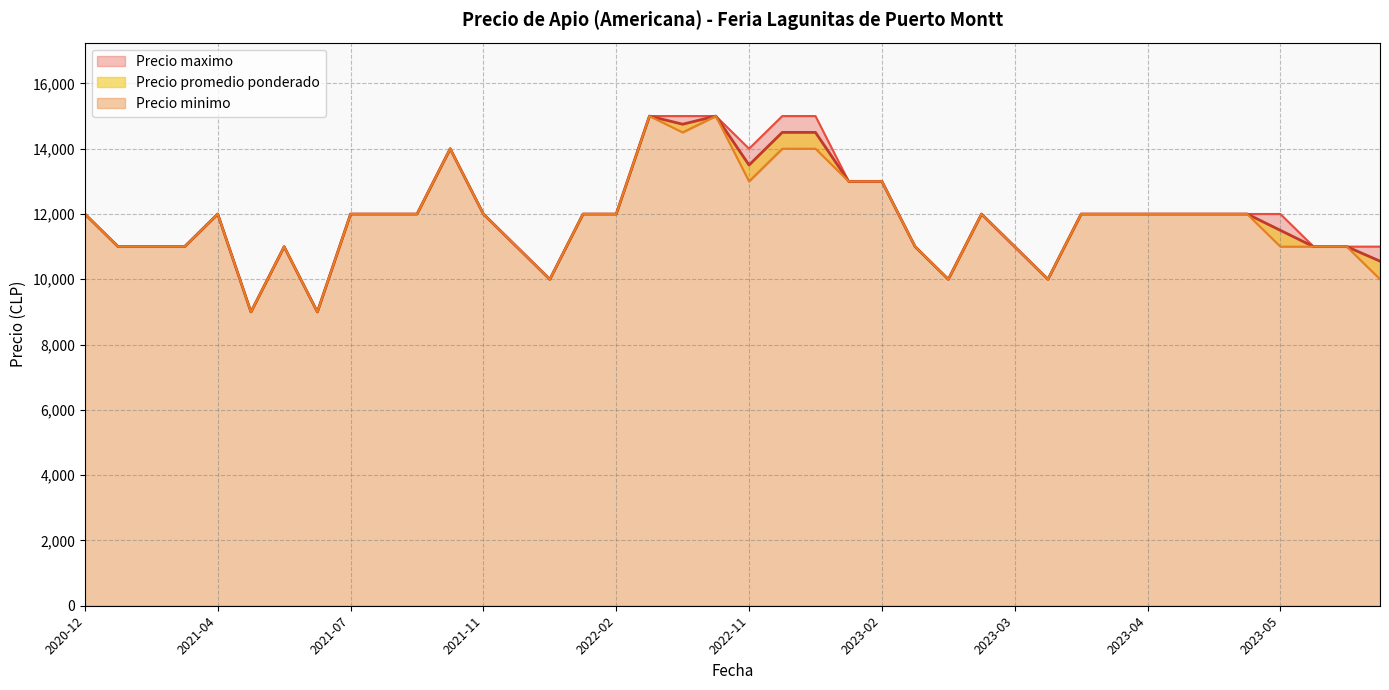

True or false: Precio minimo has a value of 11000 at 2023-06-08.

True